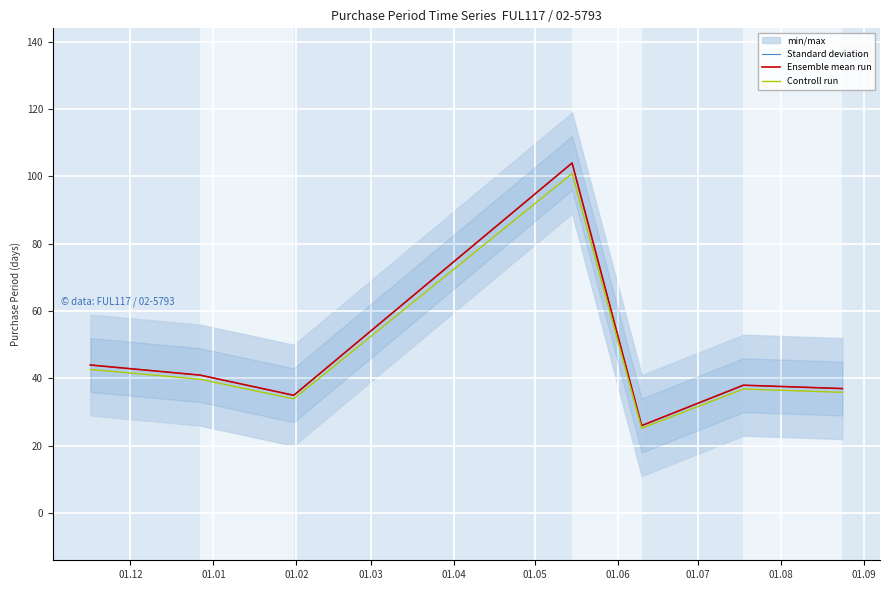

What is the minimum value for Standard deviation?

26.0